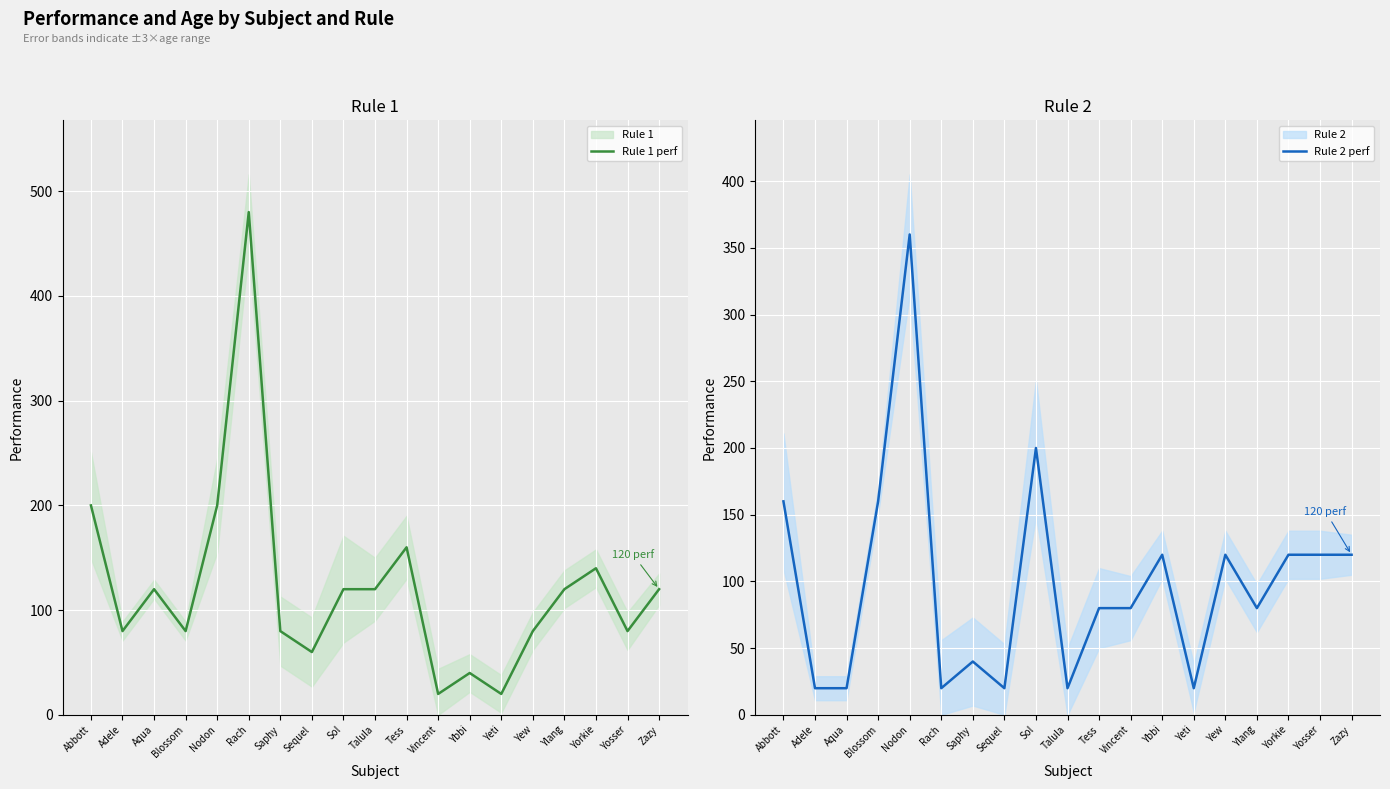

What are all the series names shown in the legend?

Rule 1 perf, Rule 2 perf